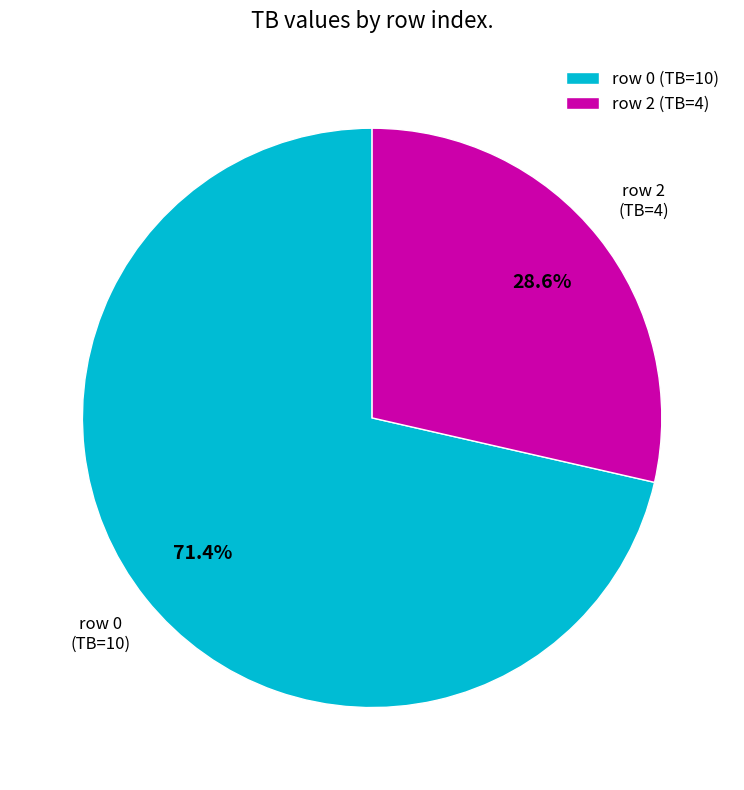

Which slice is the largest?

row 0 (TB=10)